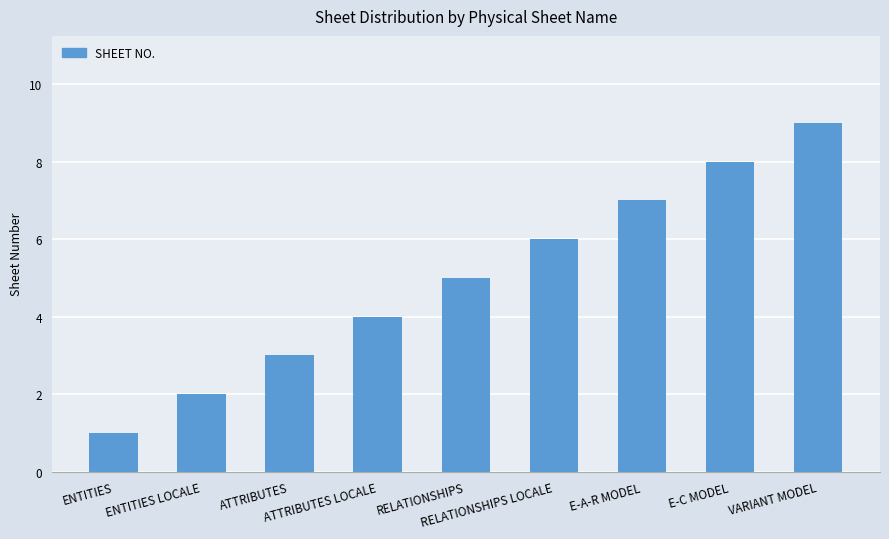

What is the label of the 6th bar from the right?

ATTRIBUTES LOCALE